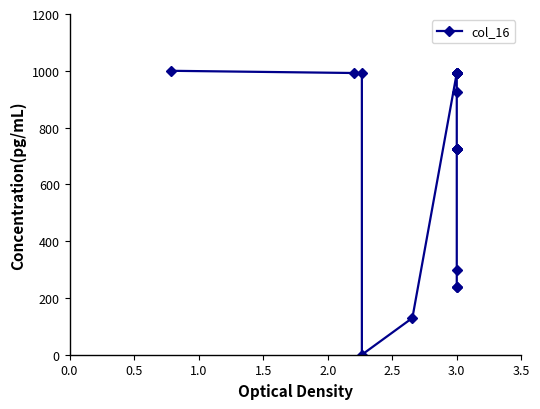

Which has a higher value, 3.0 or 3.0?

3.0